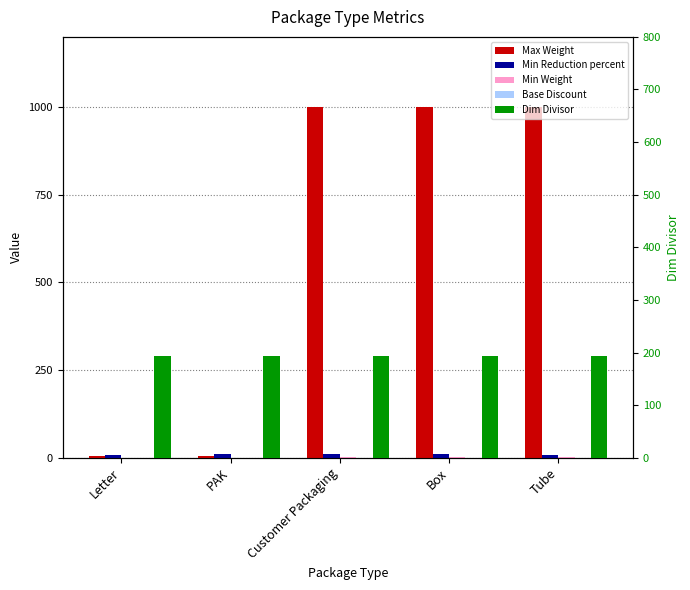

What is the approximate value of Base Discount at Letter?

0.6